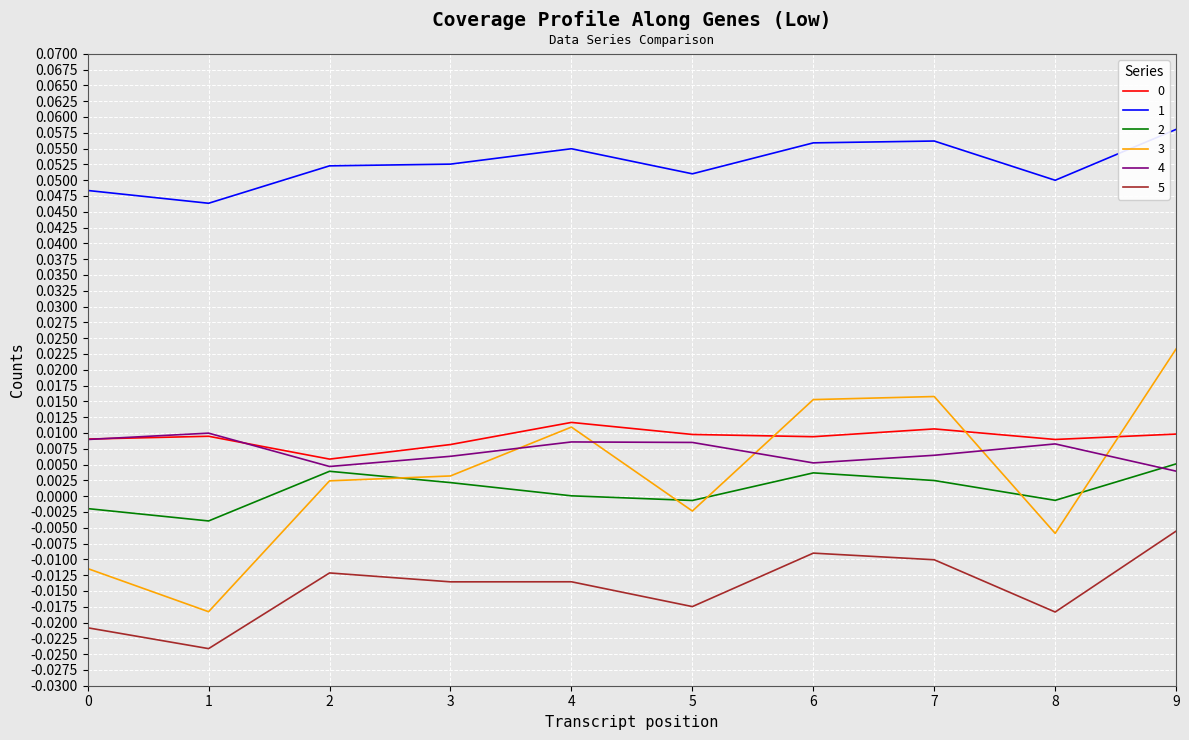

True or false: 5 and 2 intersect in this chart.

False